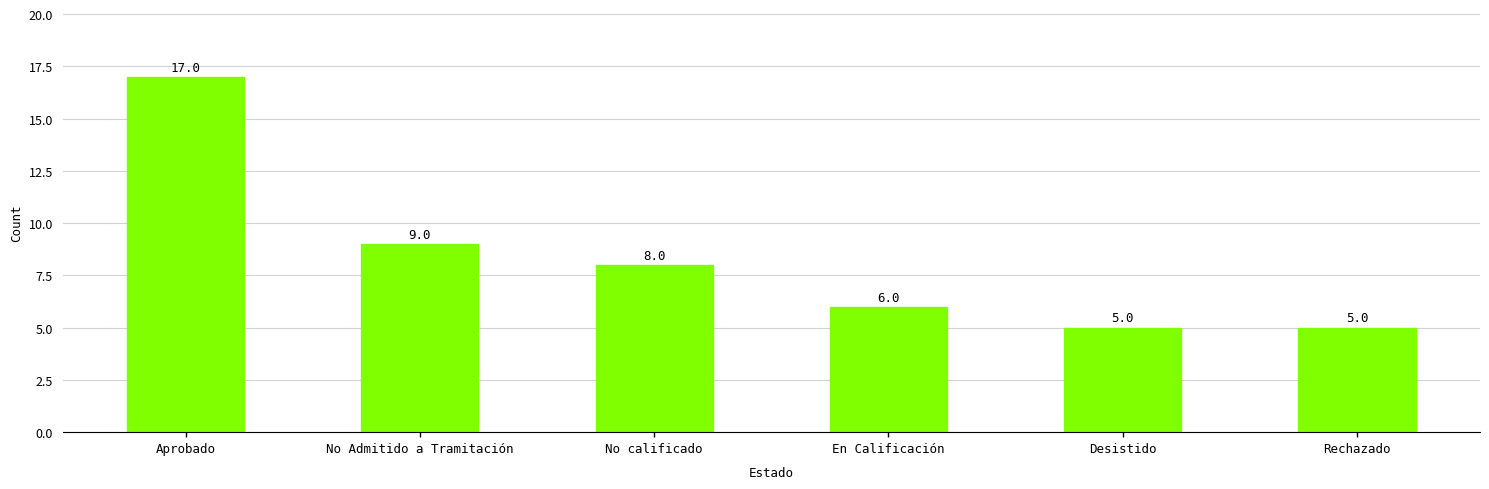

The value at En Calificación is 6. True or false?

True